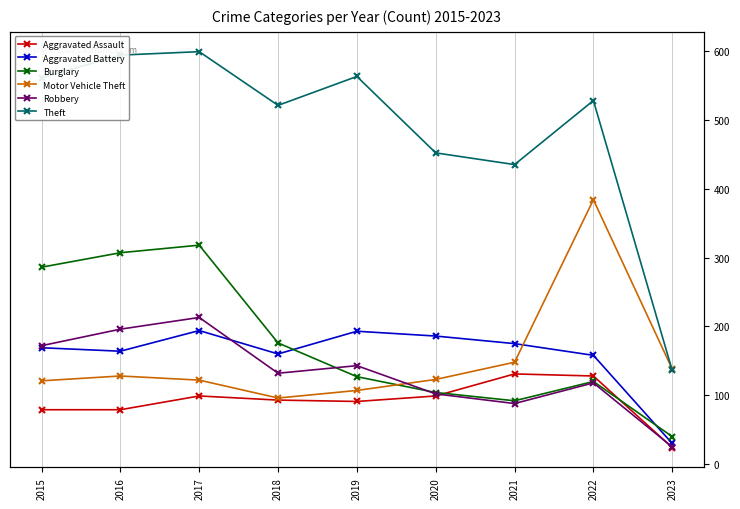

Which series has the widest spread of values?

Theft